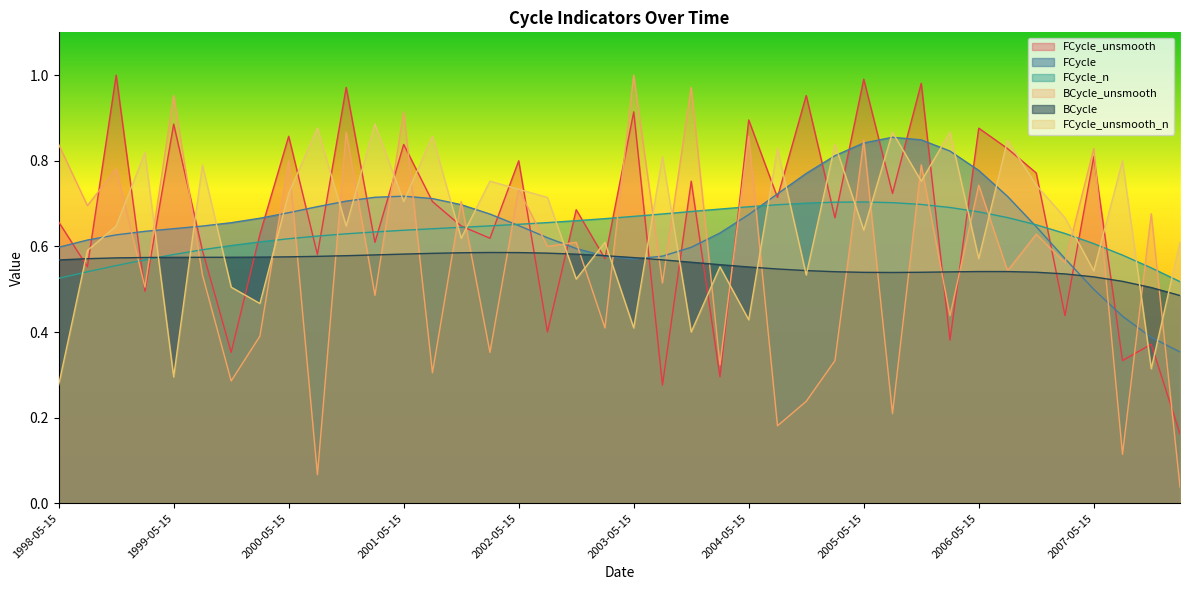

What is the value of the FCycle point at the 17th from the left?

0.6